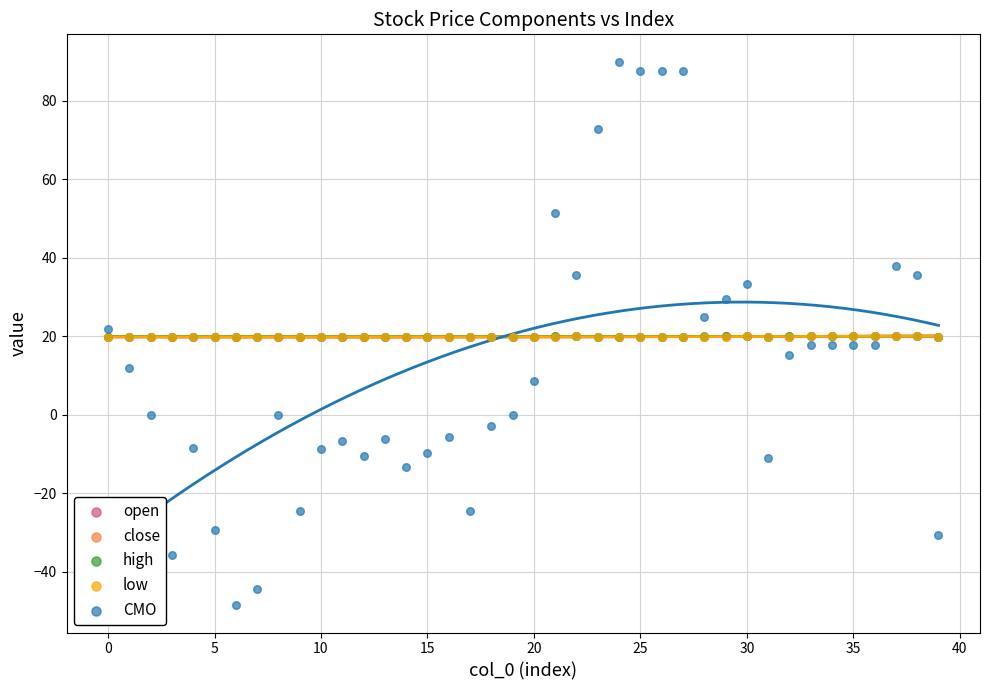

What are all the series names shown in the legend?

open, close, high, low, CMO